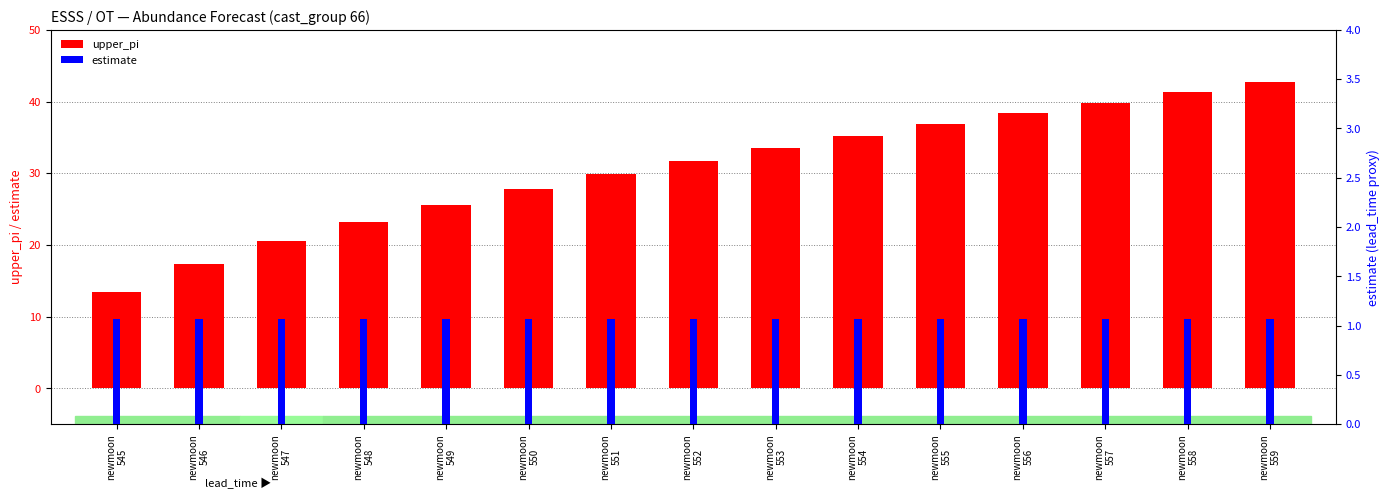

How many categories are shown in the chart?

15